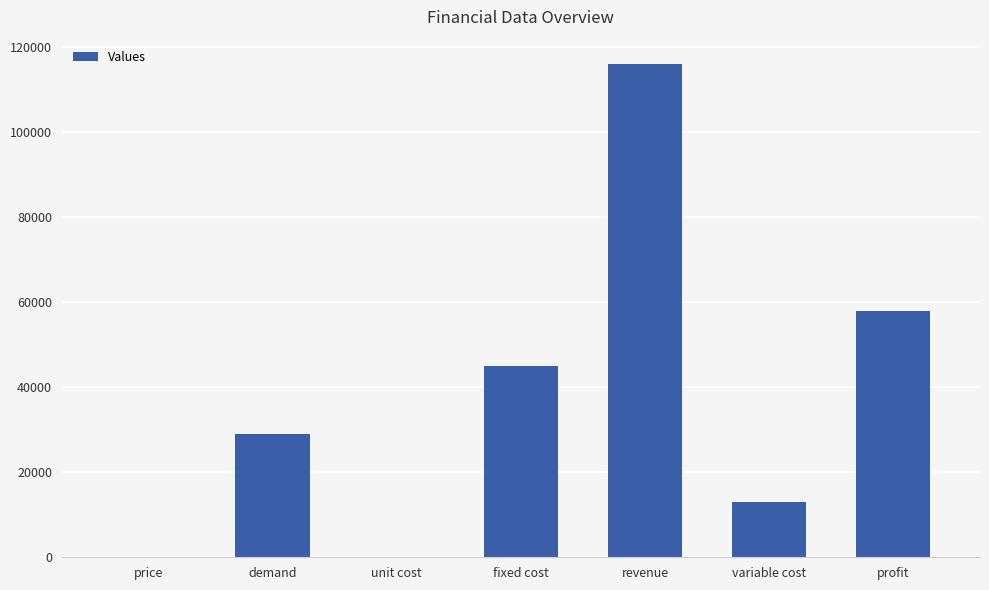

What is the sum of all values?

261004.5